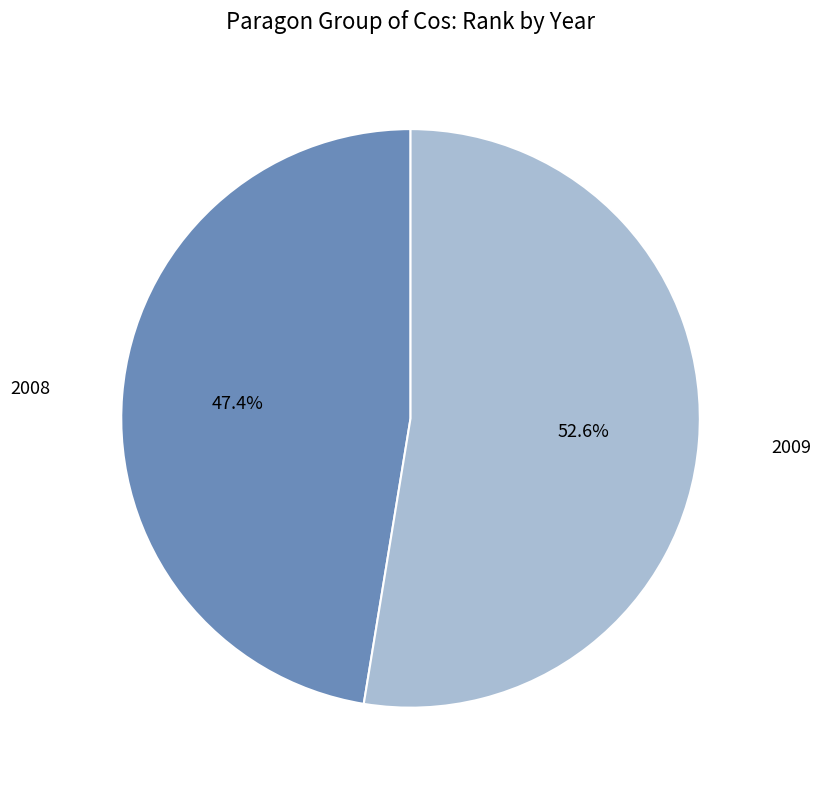

Does any single category account for the majority?

Yes